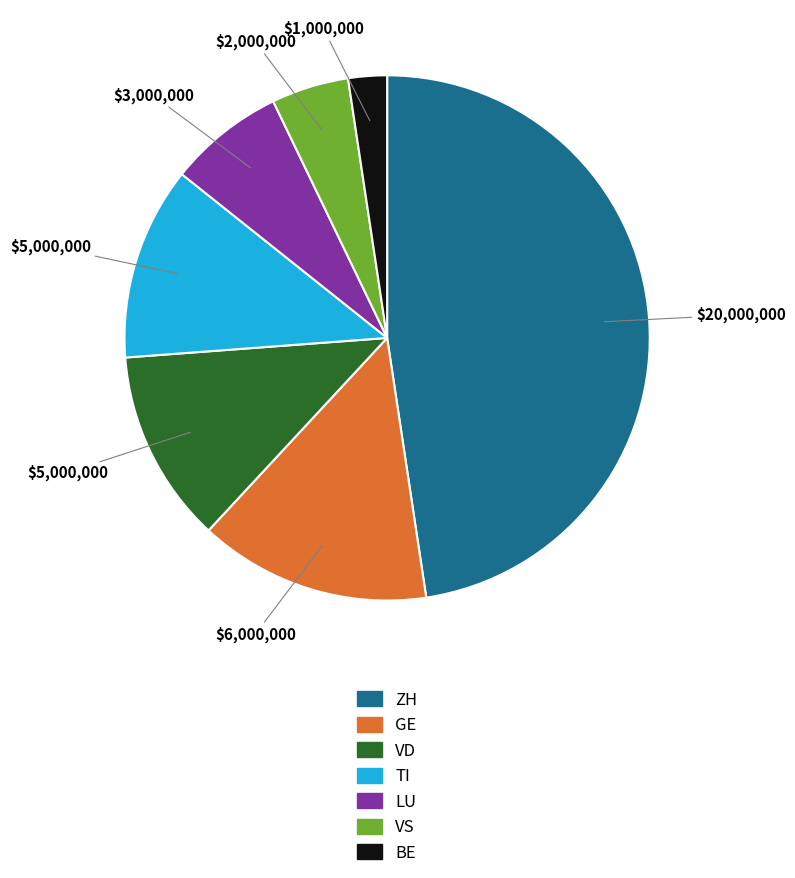

What is the ratio of the value at TI to the value at VD?

1.0